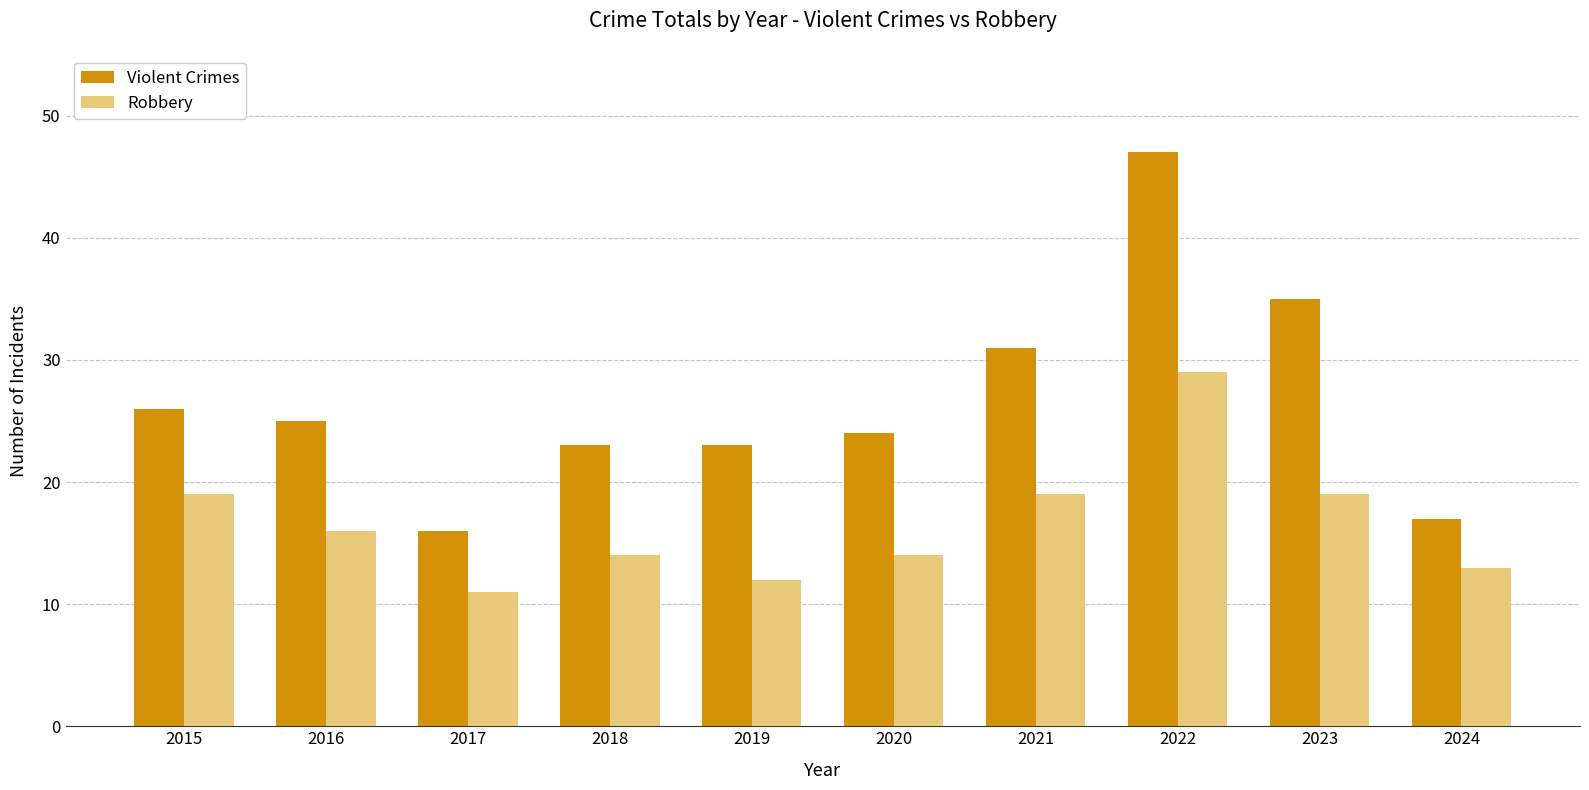

What is the spread (max minus min) of values at 2023?

16